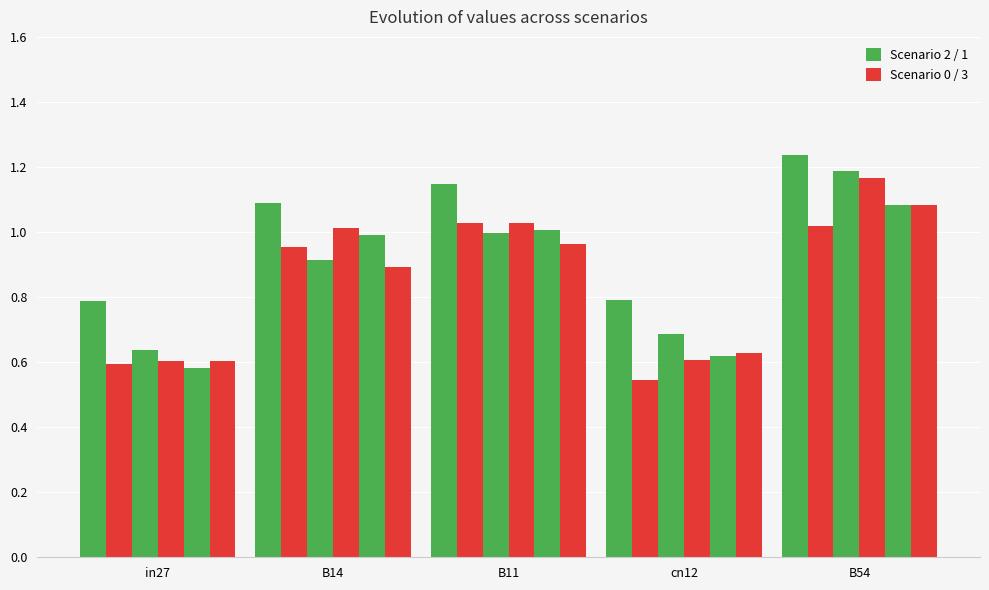

Reading left to right, transcribe all the data shown in this chart.

job174_scenario2_327: in27=0.8	B14=1.1	B11=1.1	cn12=0.8	B54=1.2
job175_scenario0_329: in27=0.6	B14=1.0	B11=1.0	cn12=0.5	B54=1.0
job177_scenario1_332: in27=0.6	B14=0.9	B11=1.0	cn12=0.7	B54=1.2
job178_scenario1_333: in27=0.6	B14=1.0	B11=1.0	cn12=0.6	B54=1.2
job179_scenario1_334: in27=0.6	B14=1.0	B11=1.0	cn12=0.6	B54=1.1
job180_scenario2_335: in27=0.6	B14=0.9	B11=1.0	cn12=0.6	B54=1.1